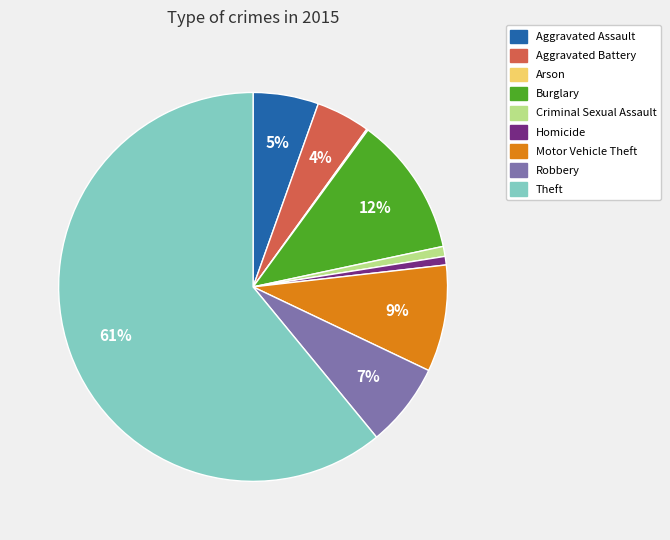

To the nearest percent, what percentage of the pie is Aggravated Battery?

4%